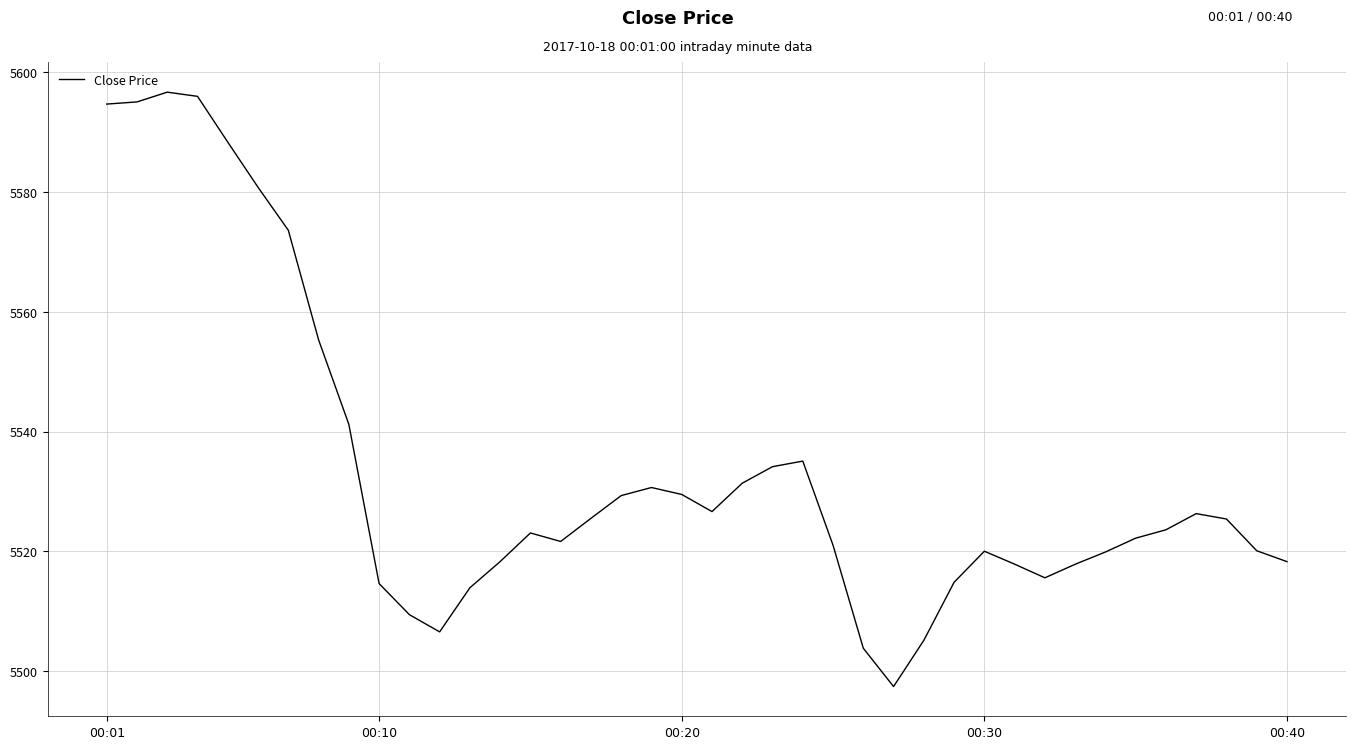

How many series are shown in this chart?

1